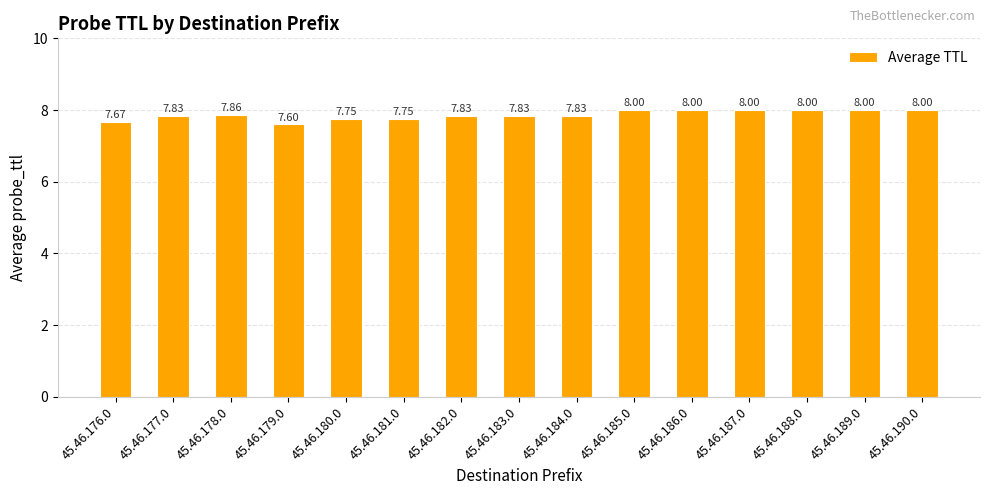

Which has a higher value, 45.46.187.0 or 45.46.178.0?

45.46.187.0